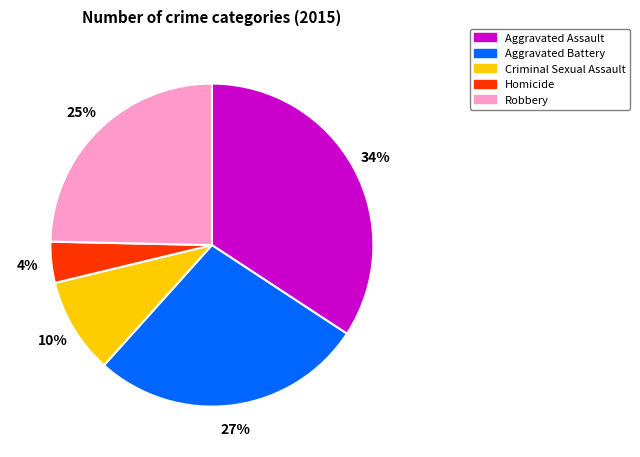

What is the largest slice in the pie chart?

Aggravated Assault